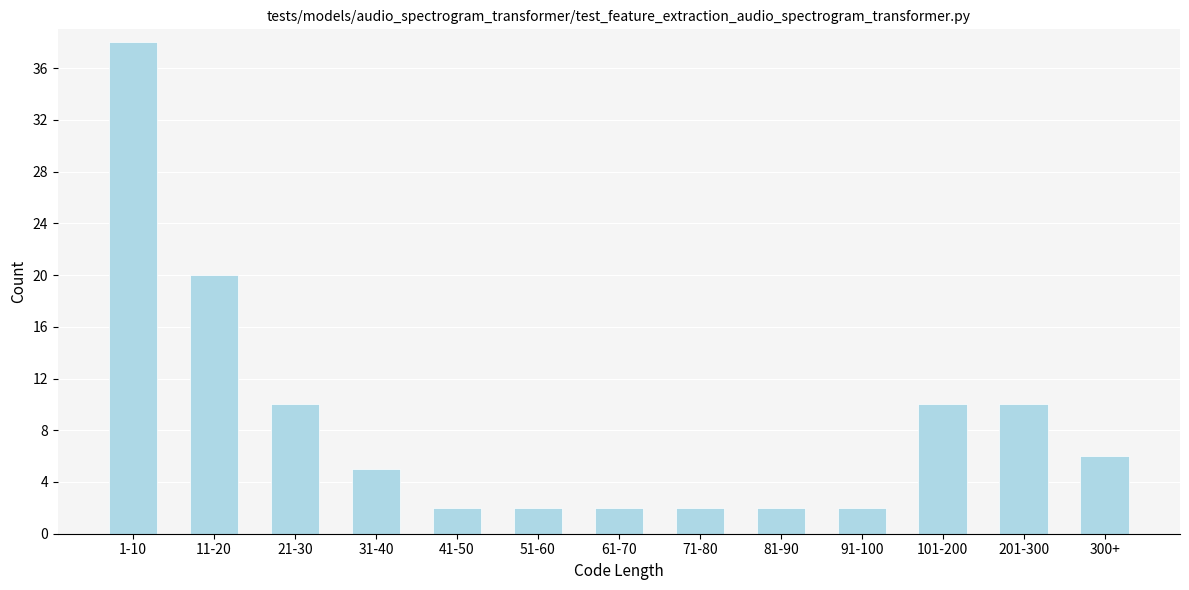

Reading left to right, what are all the values shown in this chart?

38	20	10	5	2	2	2	2	2	2	10	10	6